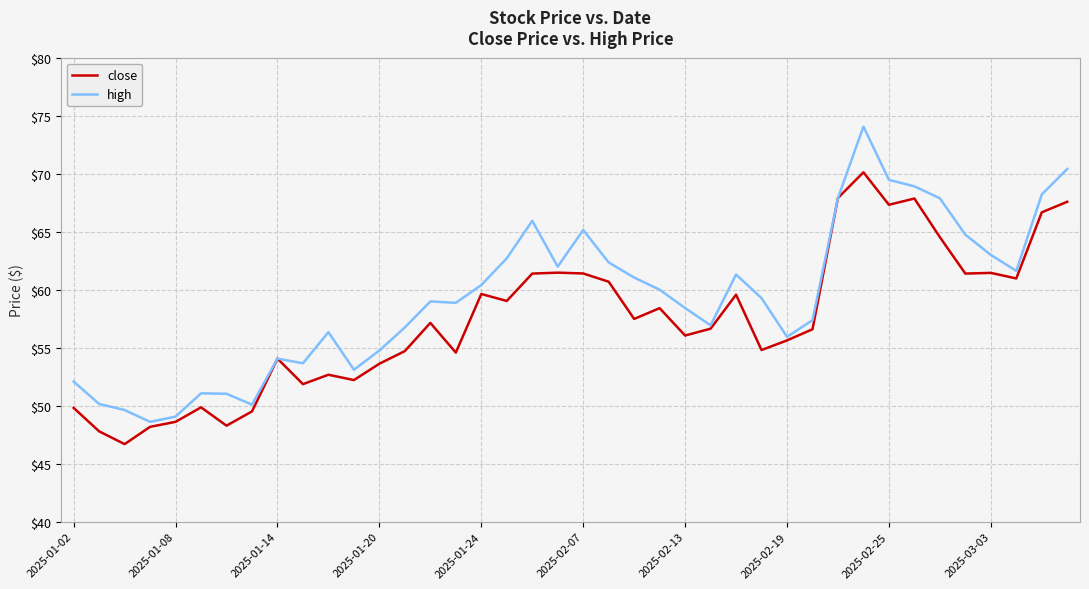

What is the greatest value displayed?

74.1